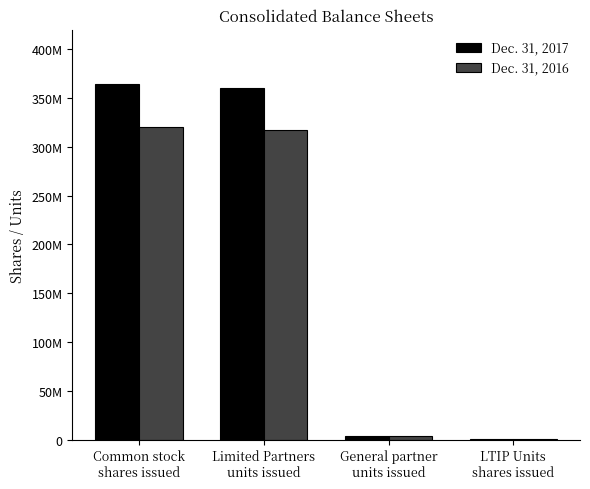

Between Limited Partners
units issued and General partner
units issued, which series saw the biggest shift?

Dec. 31, 2017